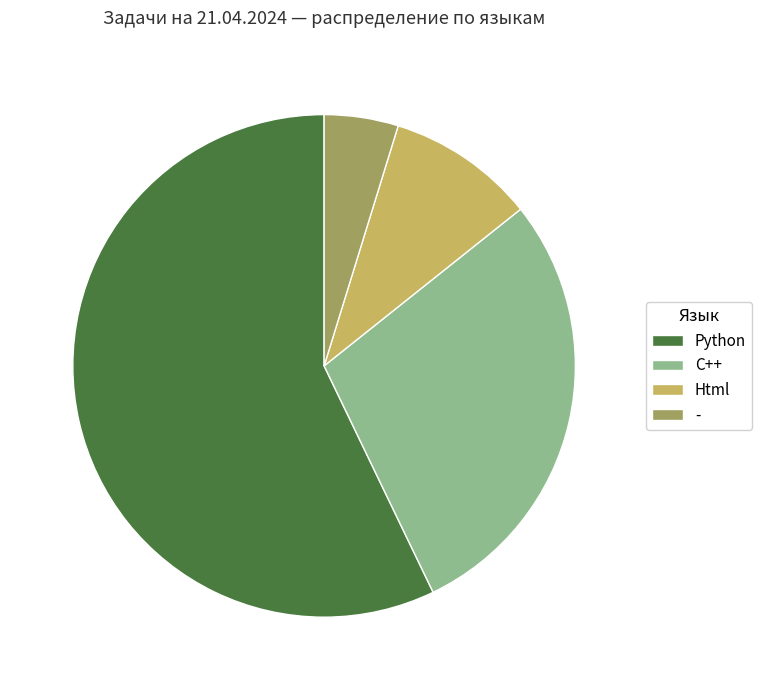

Rank the categories by value from lowest to highest.

-, Html, C++, Python